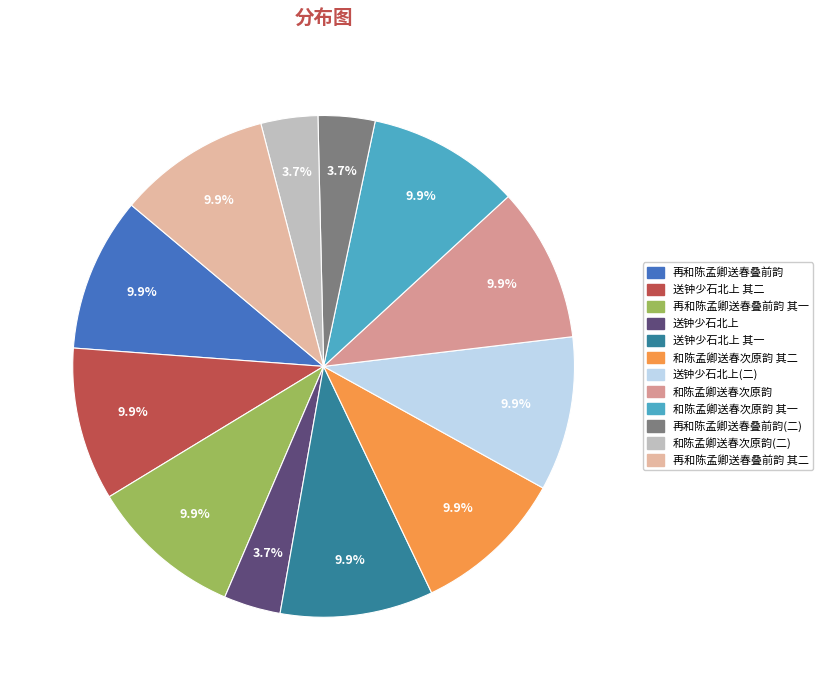

What is the largest slice in the pie chart?

再和陈孟卿送春叠前韵